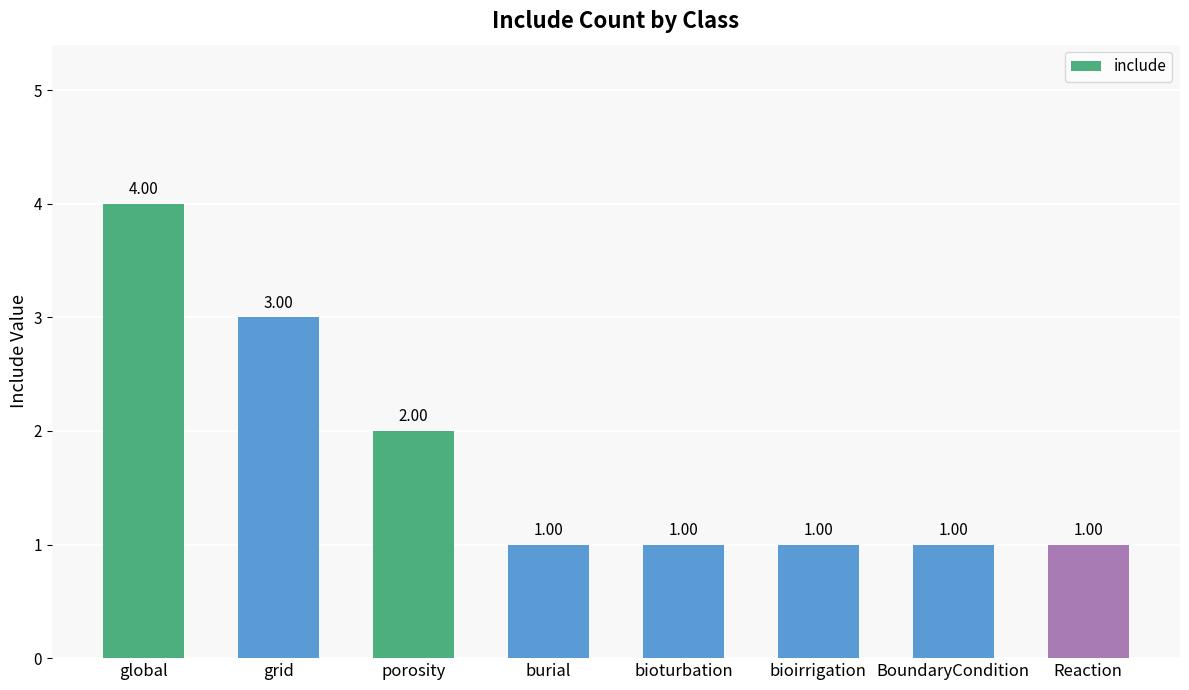

What is the average value?

2